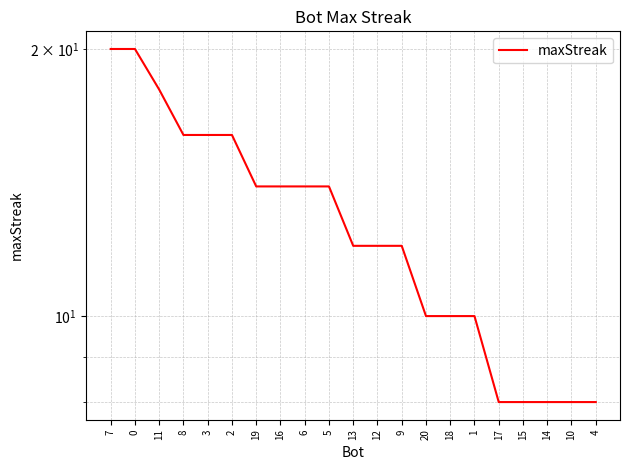

Between 16 and 12, which is larger?

16